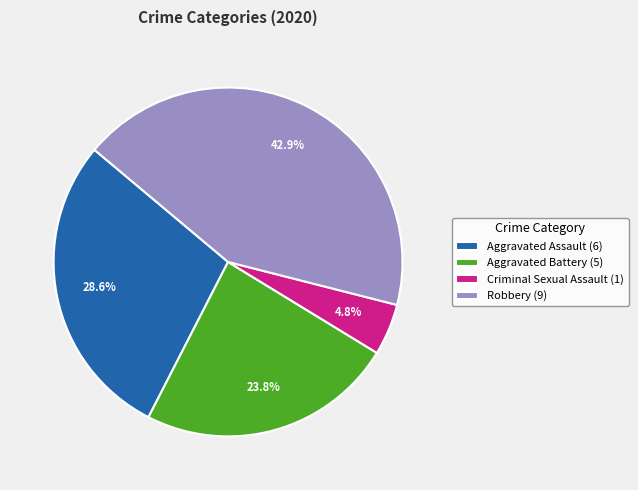

Combined, what portion of the pie is Criminal Sexual Assault (1) and Aggravated Battery (5)?

28.6%